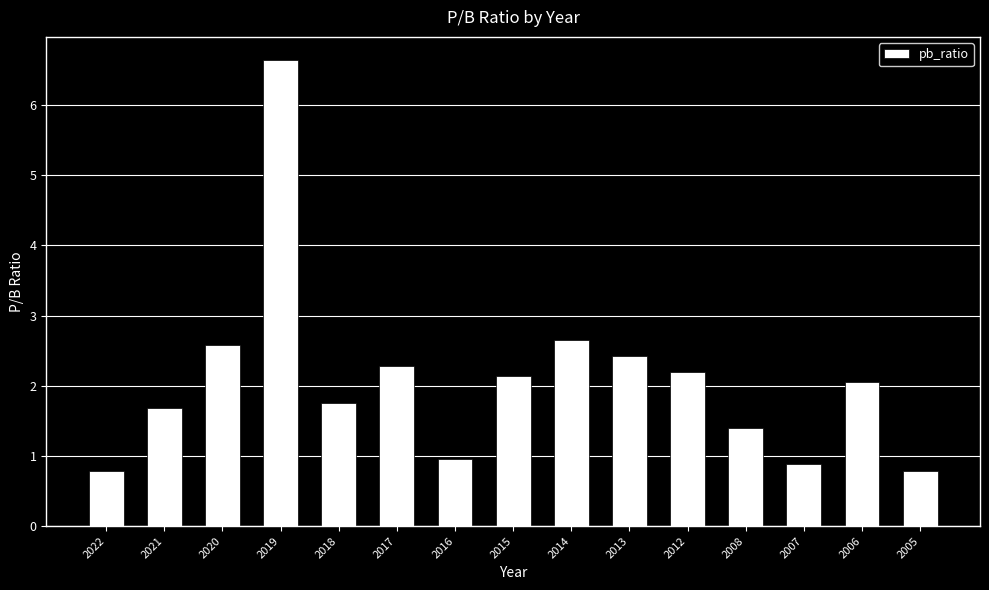

What is the approximate value at 2007?

0.9